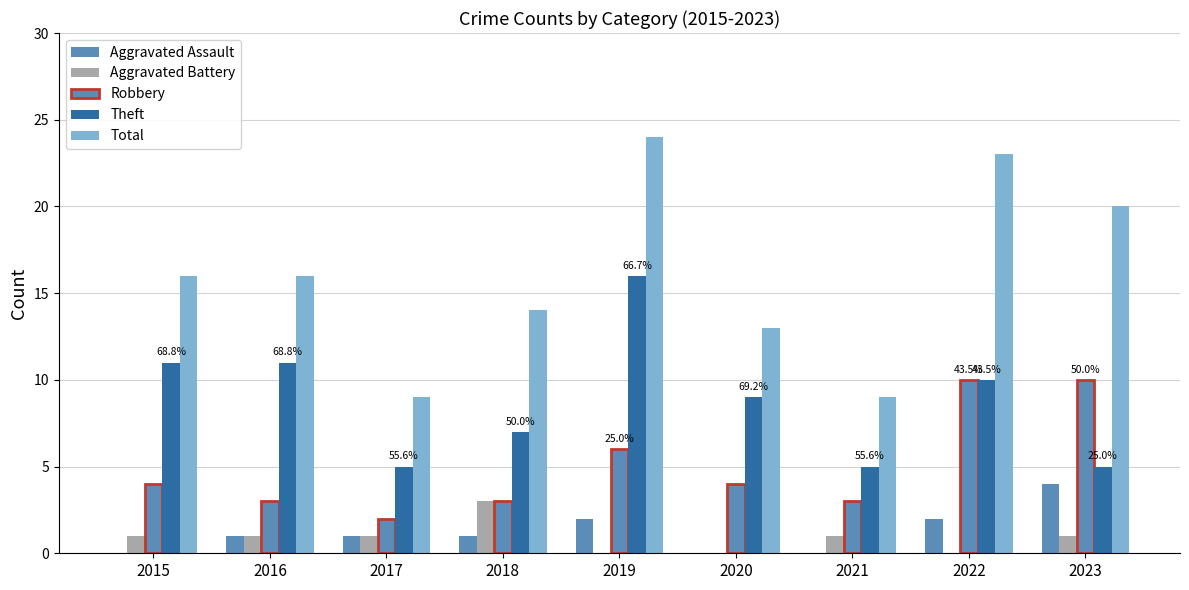

What is the sum of all Total values?

144